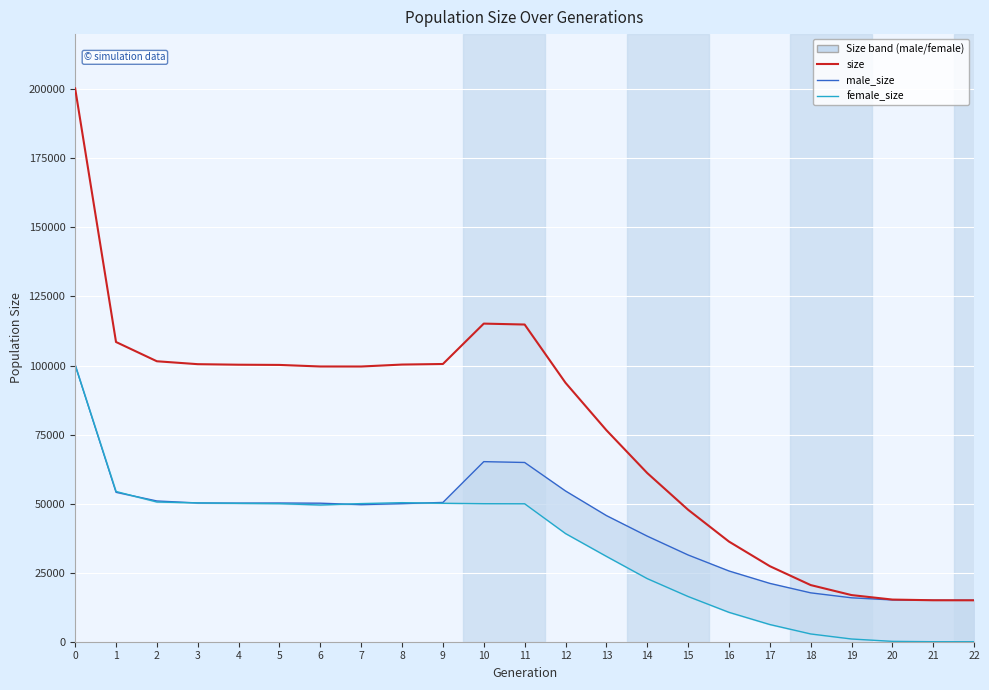

Reading right to left, transcribe all the data shown in this chart.

size: 15000	15015	15262	16887	20512	27355	36265	47784	61076	76600	93755	114848	115180	100558	100354	99648	99656	100221	100297	100493	101547	108523	200356
male_size: 15000	15010	15132	15902	17698	21126	25617	31412	38229	45683	54584	64901	65202	50430	50005	49632	50158	50228	50192	50237	50959	54119	100208
female_size: 0	5	130	985	2814	6229	10648	16372	22847	30917	39171	49947	49978	50128	50349	50016	49498	49993	50105	50256	50588	54404	100148